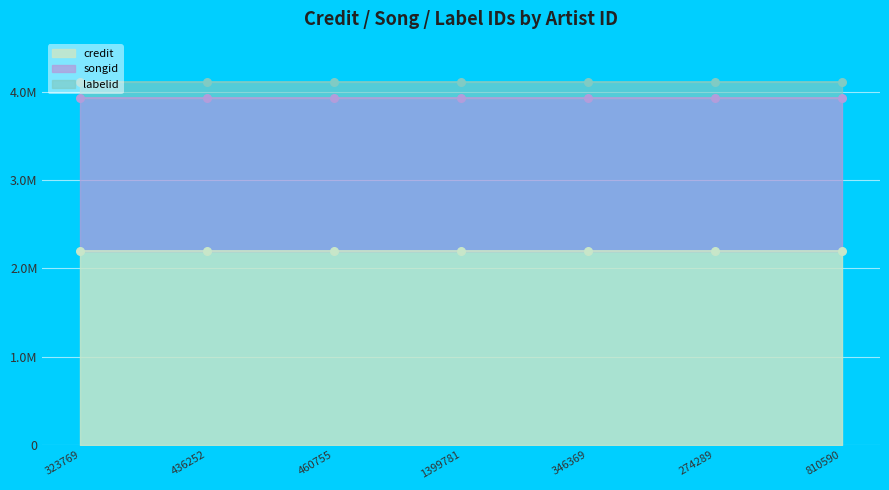

Is the value of songid at 274289 greater than the value of labelid at 1399781?

Yes